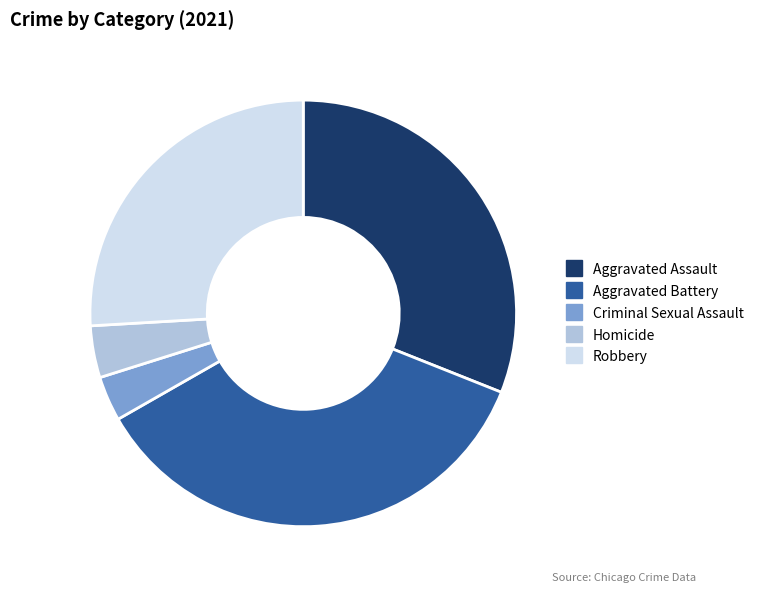

The Robbery slice represents 26% of the pie. True or false?

True